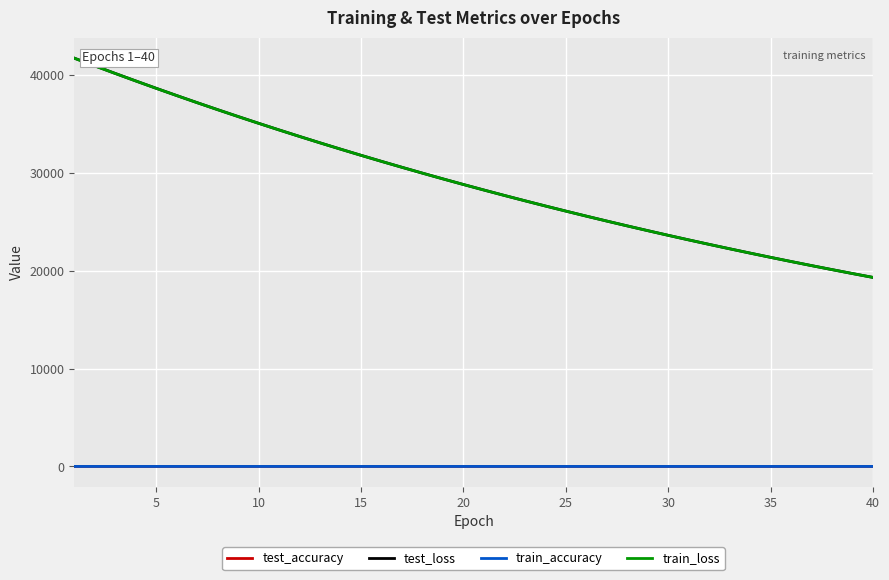

Which series has the largest range (max minus min)?

test_loss